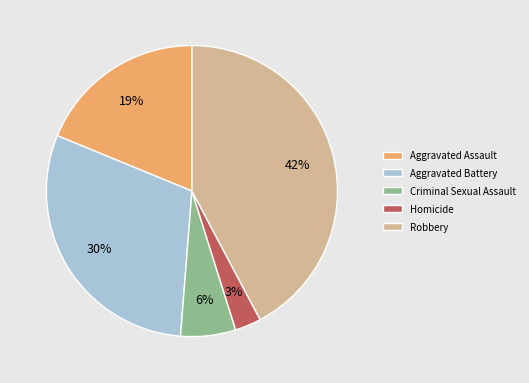

What is the largest slice in the pie chart?

Robbery